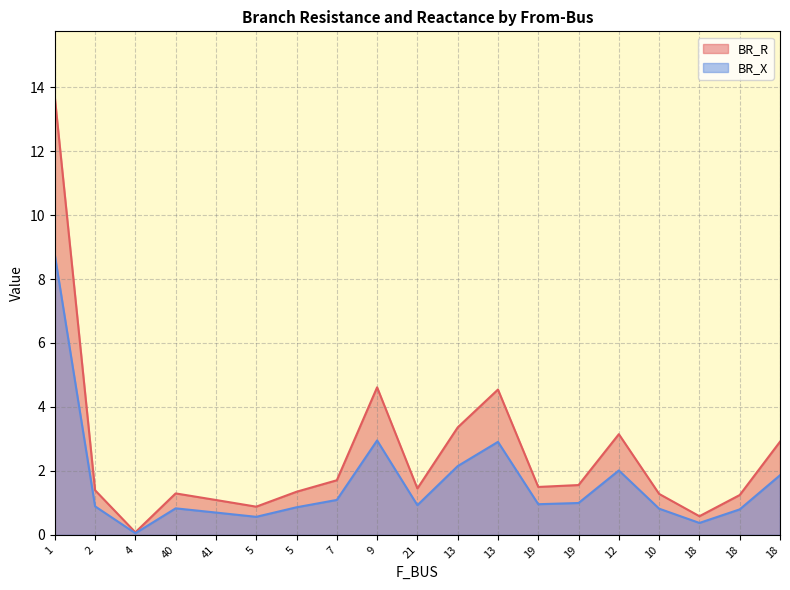

Rank the categories by BR_R value from highest to lowest.

1, 9, 13, 13, 12, 18, 7, 19, 19, 21, 2, 5, 40, 10, 18, 41, 5, 18, 4